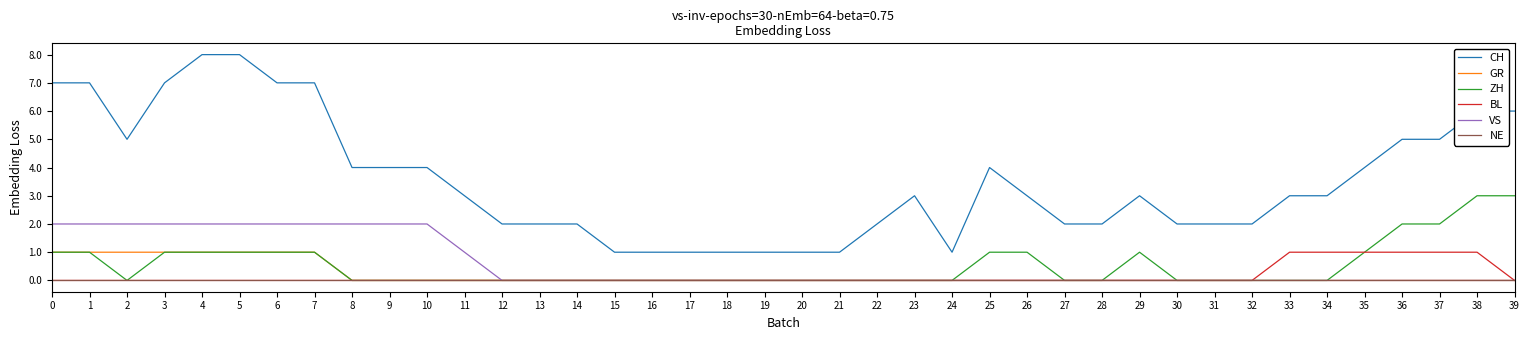

The ZH series shows 0 at 27. True or false?

True